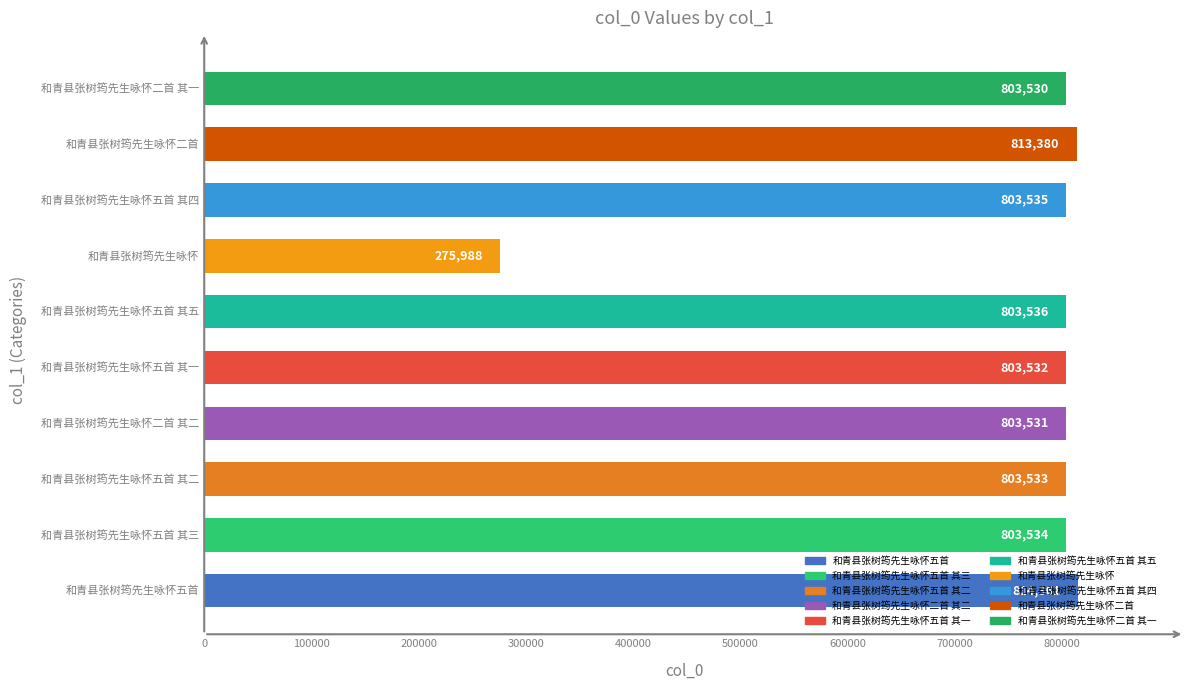

The chart shows a value of 1097482 at 和青县张树筠先生咏怀五首 其三. True or false?

False